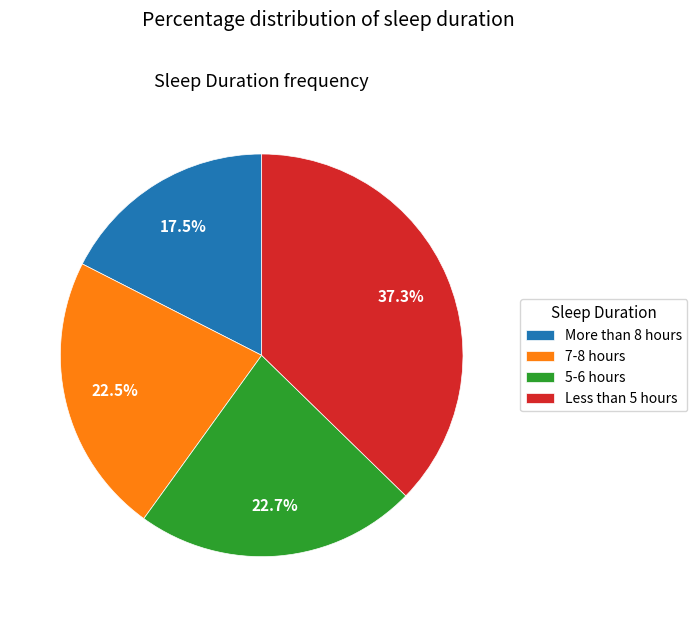

To the nearest percent, what is the difference between the largest and smallest slice percentages?

20%